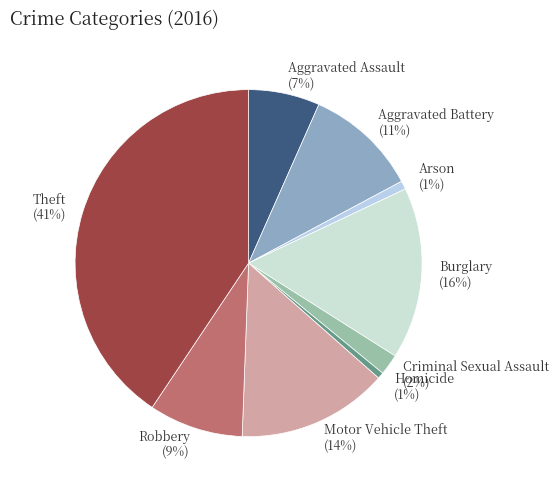

To the nearest percent, what percentage of the pie is Arson?

1%